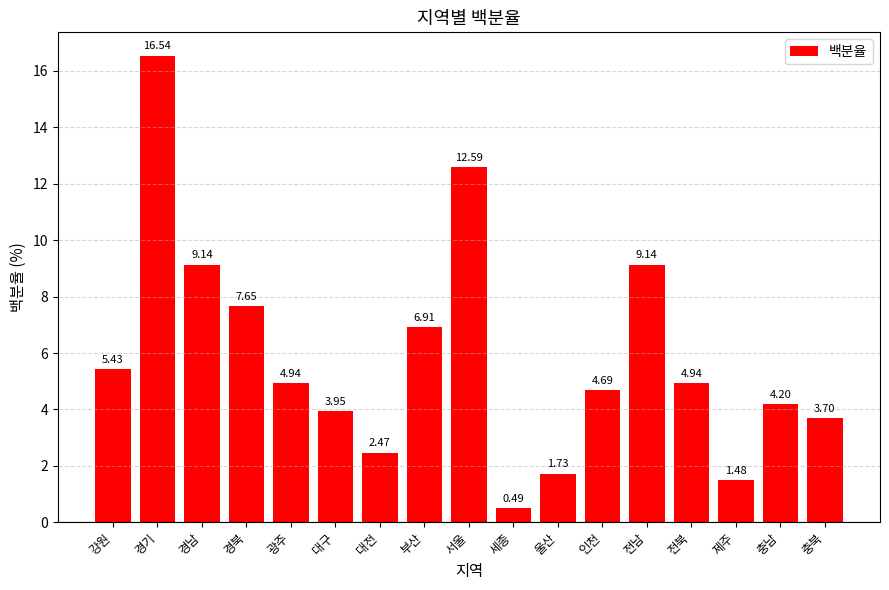

Does the chart contain stacked bars?

No